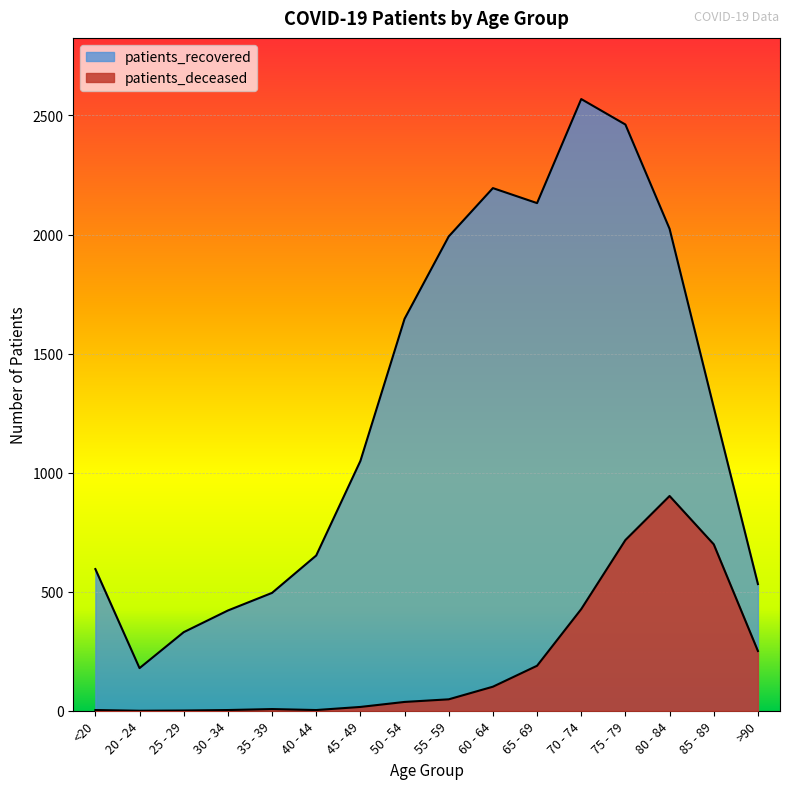

True or false: patients_deceased and patients_recovered intersect in this chart.

False